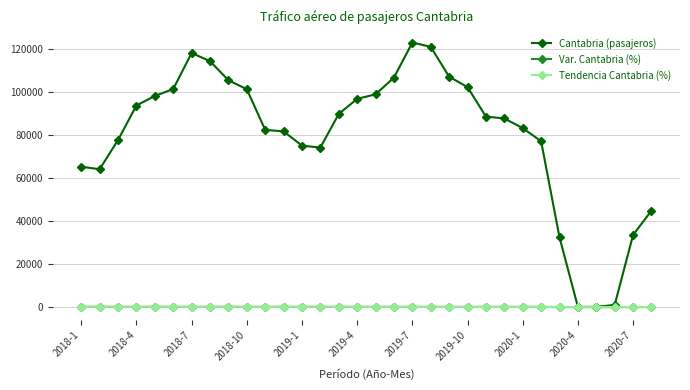

How many lines are shown in the chart?

3